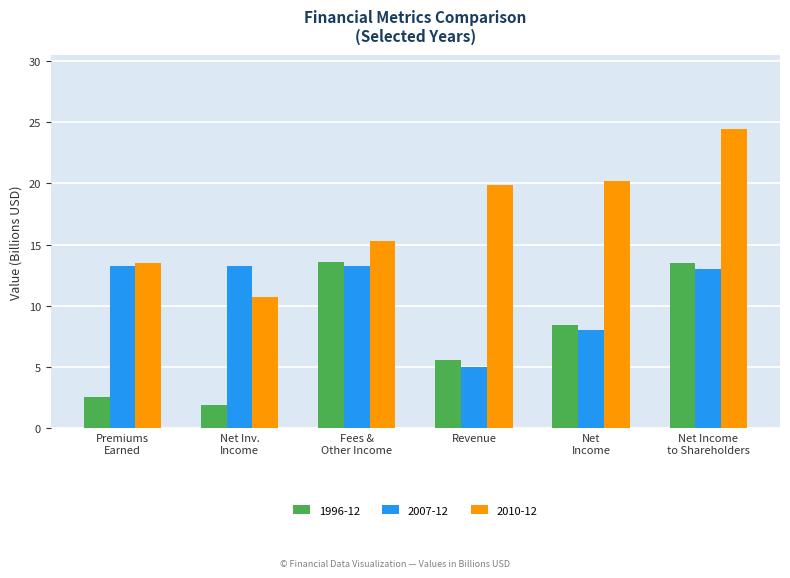

What is the minimum value for 2010-12?

10.7